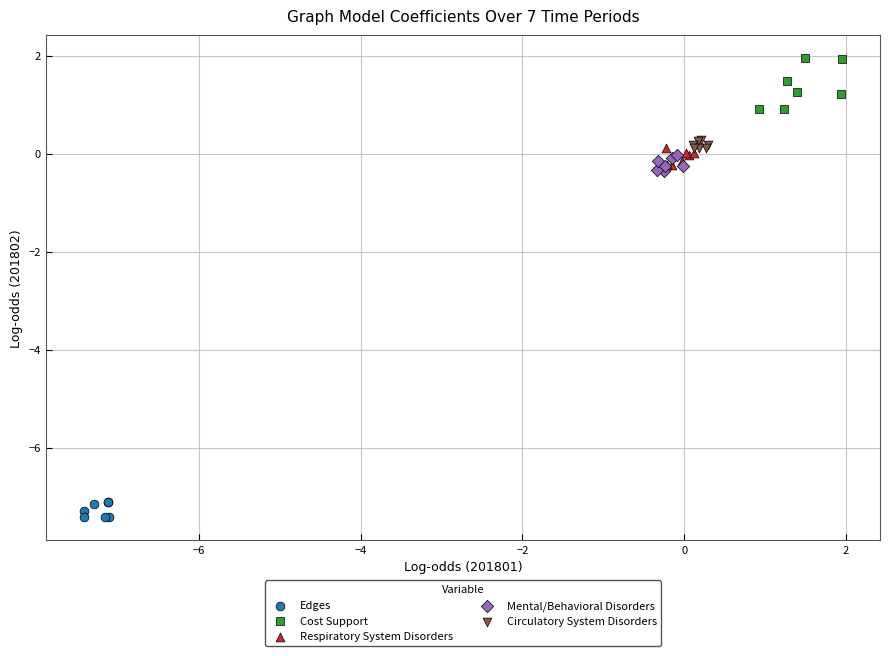

Which series contains the lowest Y value?

Edges